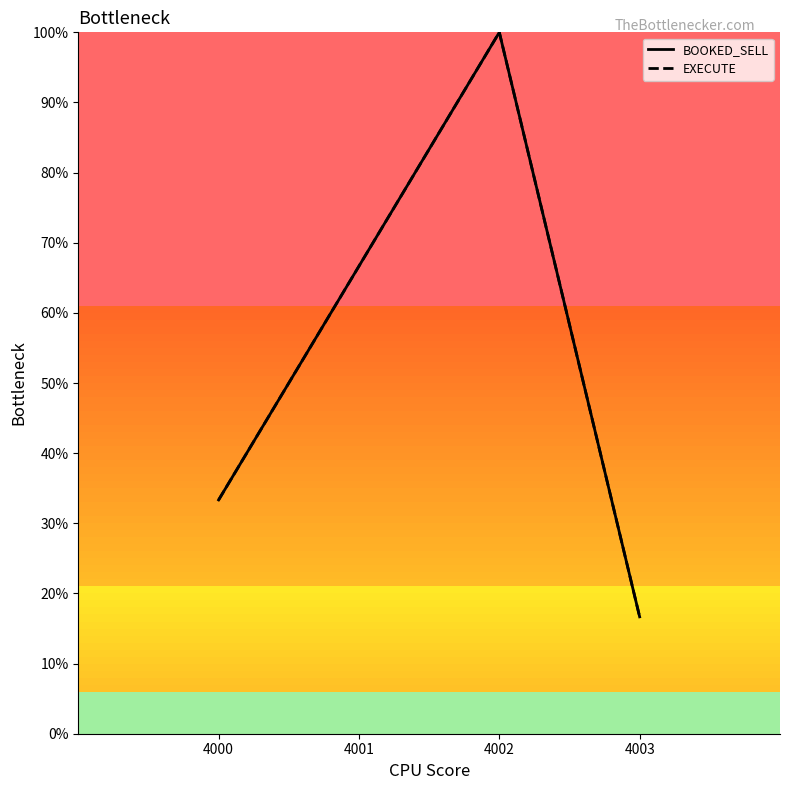

Reading left to right, transcribe all the data shown in this chart.

BOOKED_SELL: 33.3	66.7	100.0	16.7
EXECUTE: 33.3	66.7	100.0	16.7